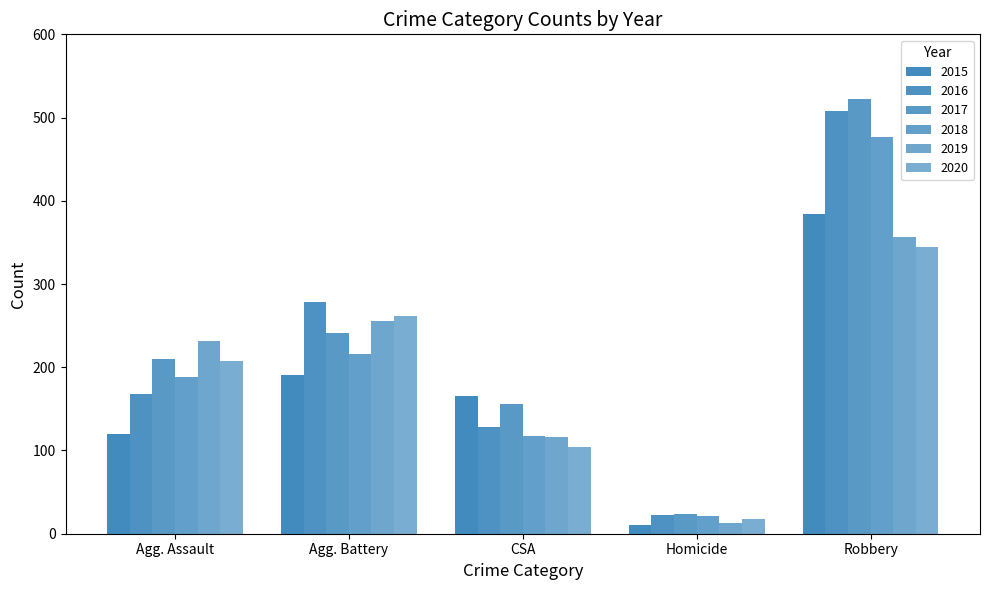

Rank the categories by 2018 value from highest to lowest.

Robbery, Agg. Battery, Agg. Assault, CSA, Homicide